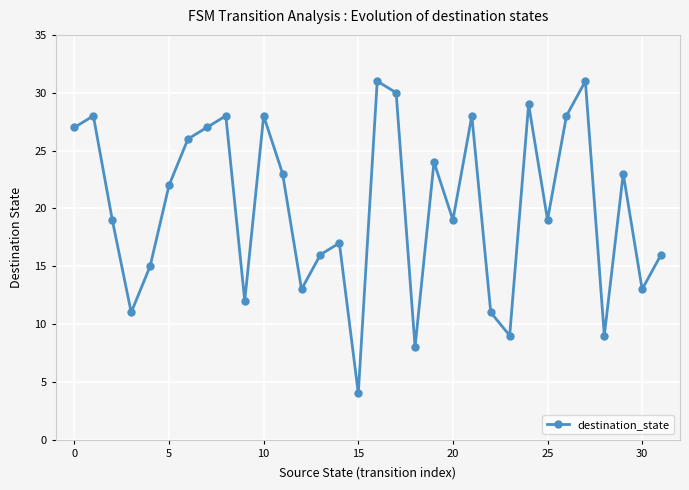

What is the sum of all values?

644